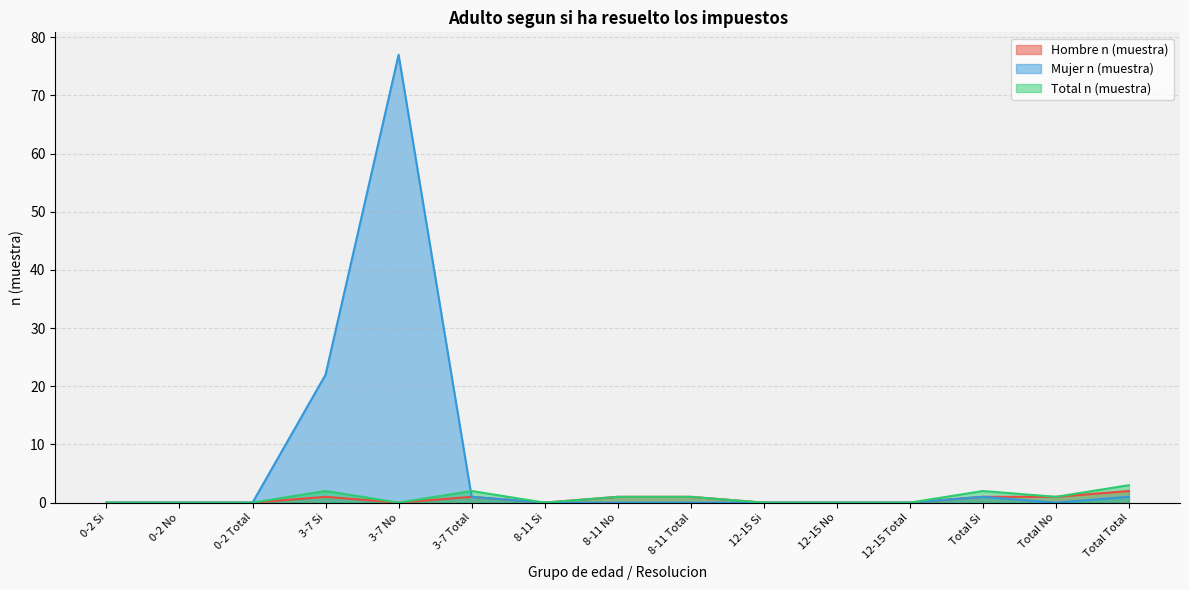

What is the average value of the Hombre n (muestra) series?

1